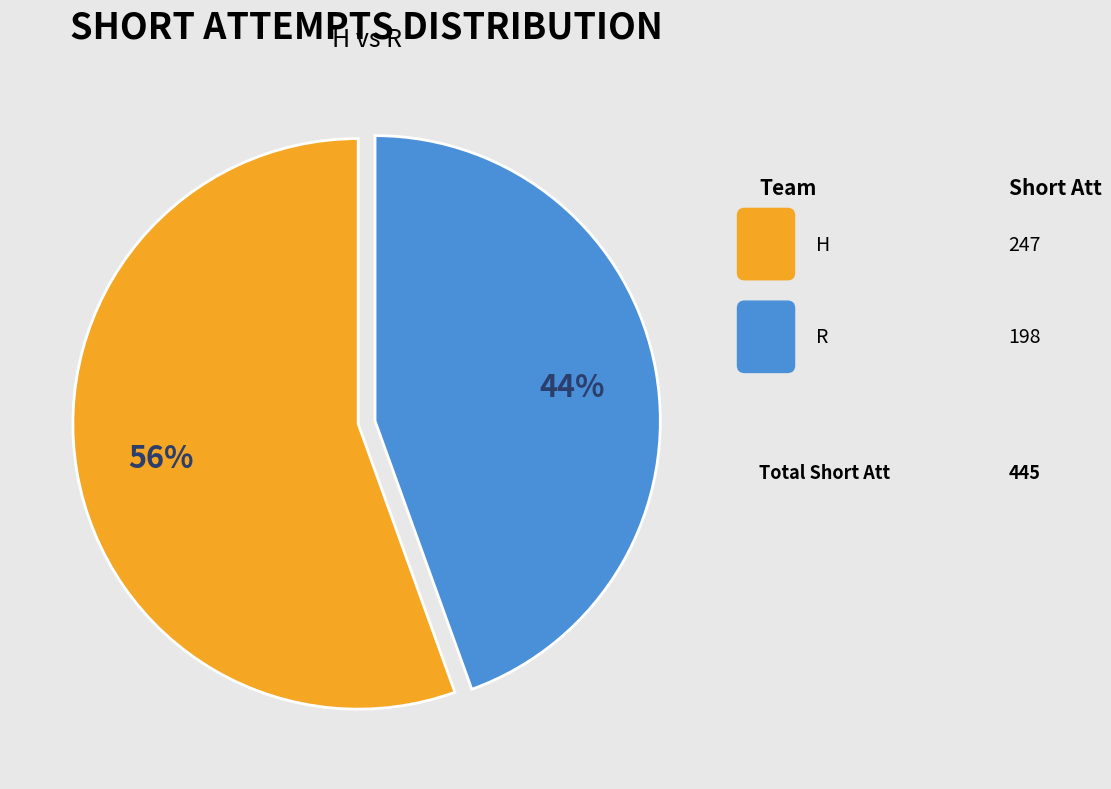

Is there any slice that represents more than half of the pie?

Yes